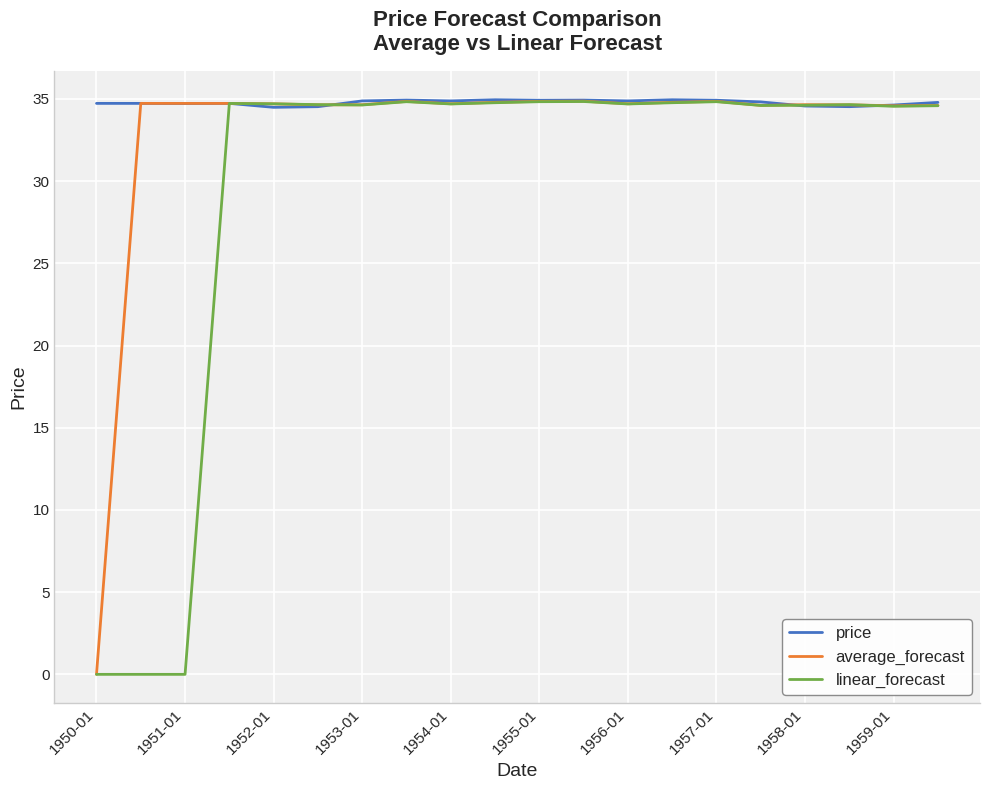

Which series has the largest total across all categories?

price